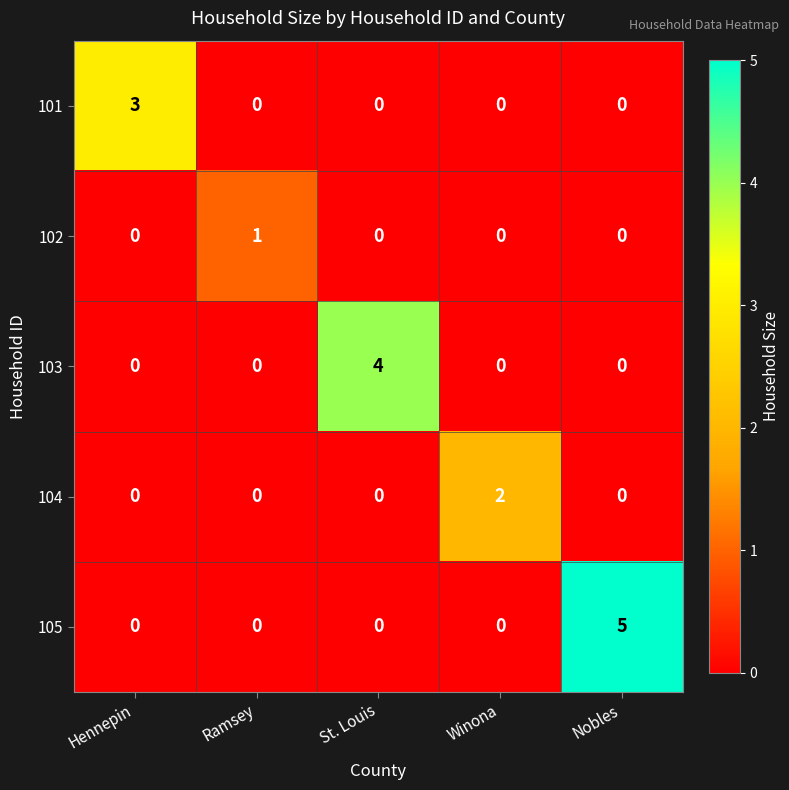

Between Ramsey and St. Louis, which series saw the biggest shift?

103